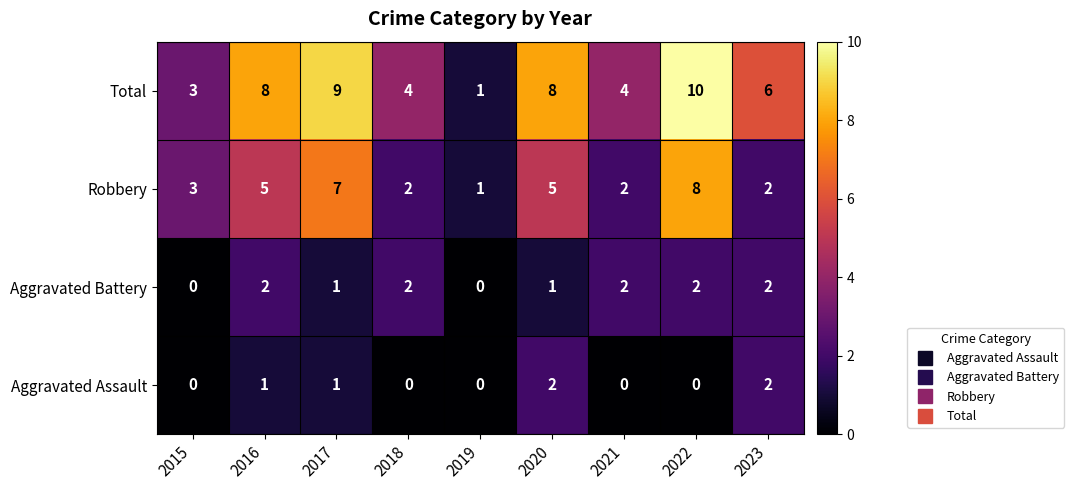

How many Aggravated Battery values are between 1 and 2?

7